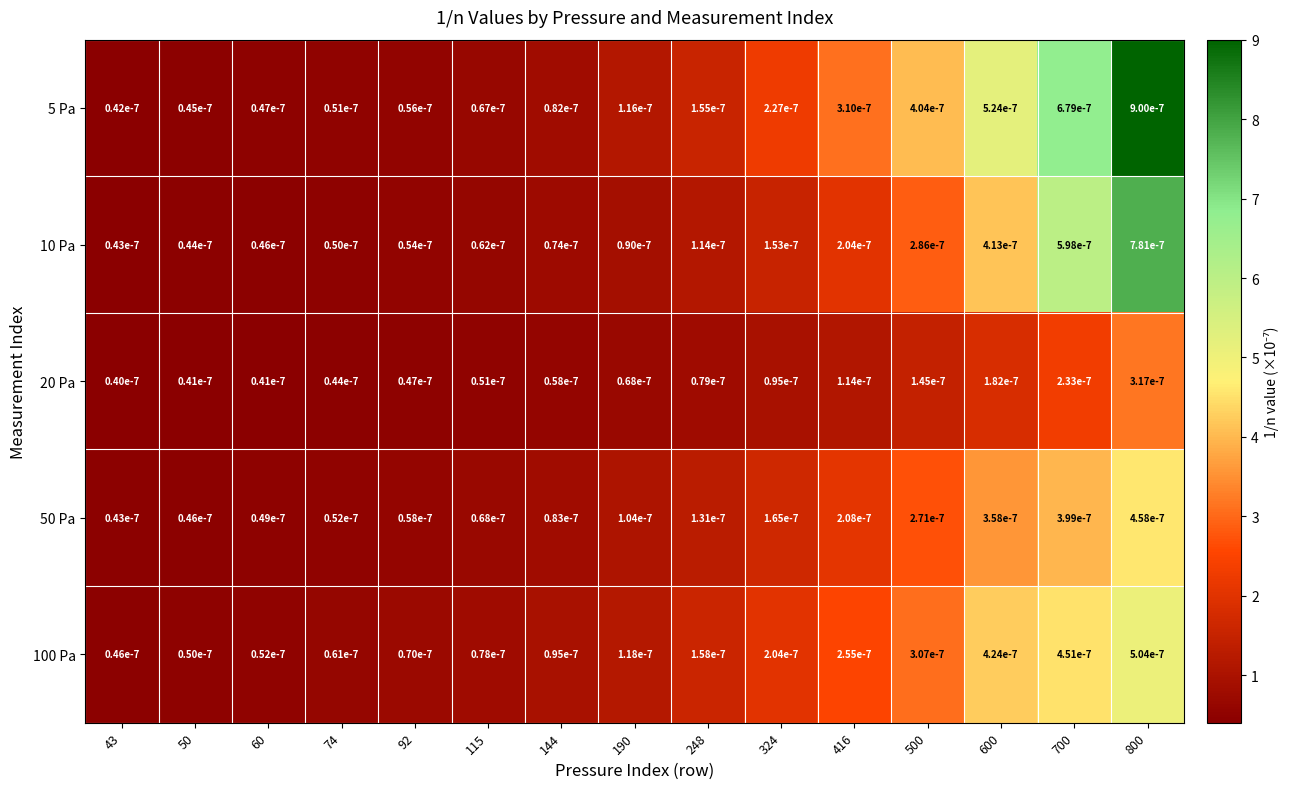

Is the value of 50 Pa at 43 greater than the value of 20 Pa at 92?

No